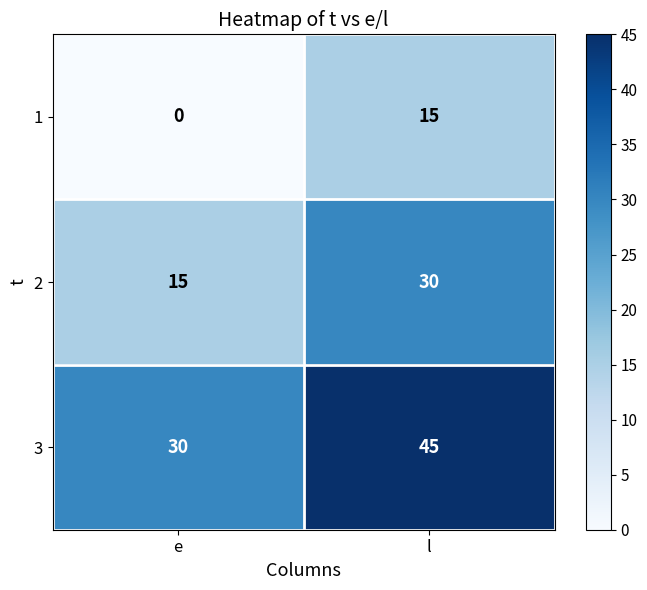

List the series in order of their overall mean, lowest first.

1, 2, 3